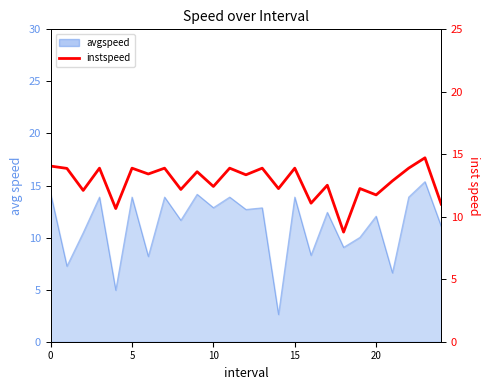

Between 14 and 11, which is larger?

11